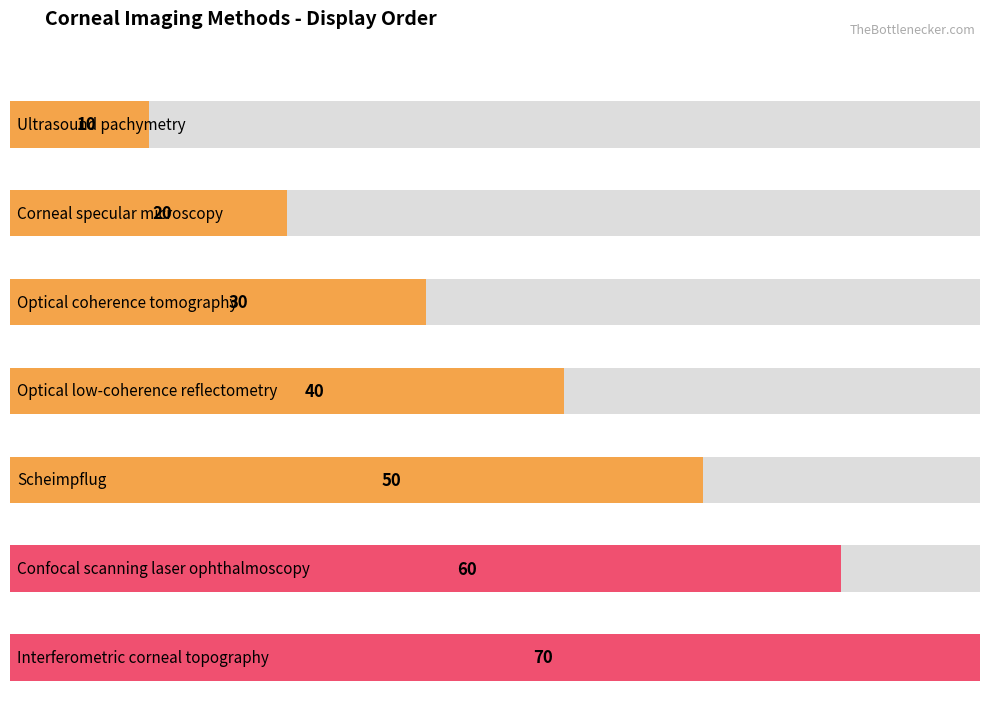

Which label corresponds to the largest value in the chart?

Interferometric corneal topography